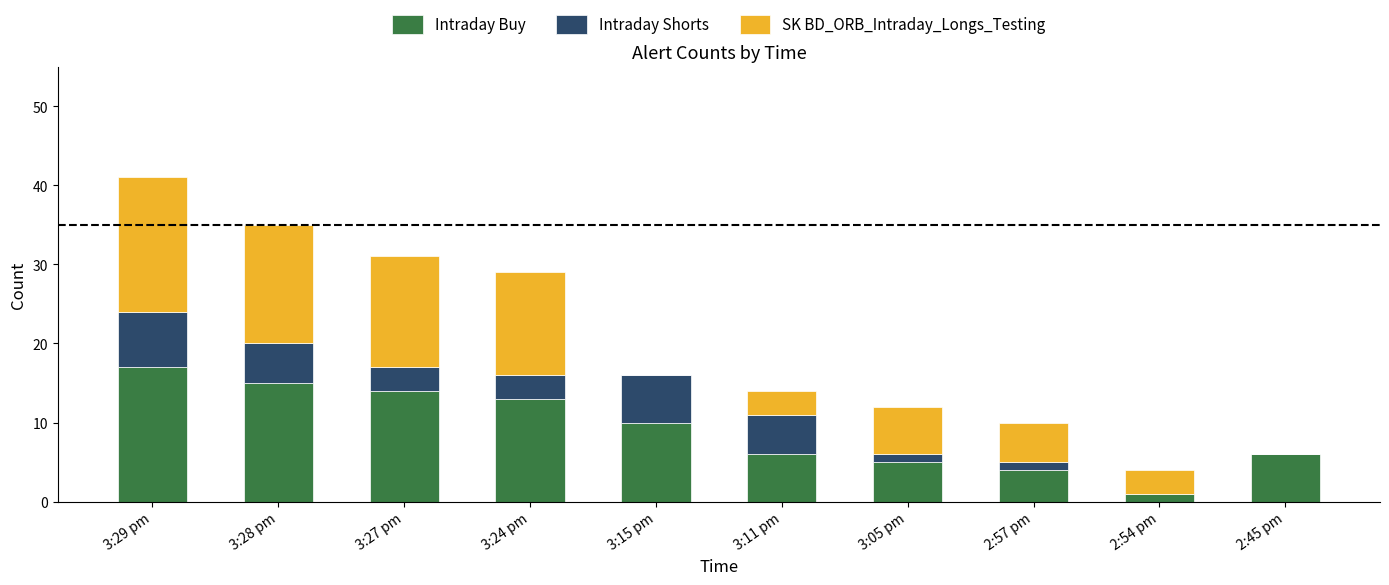

What is the maximum value for Intraday Buy?

17